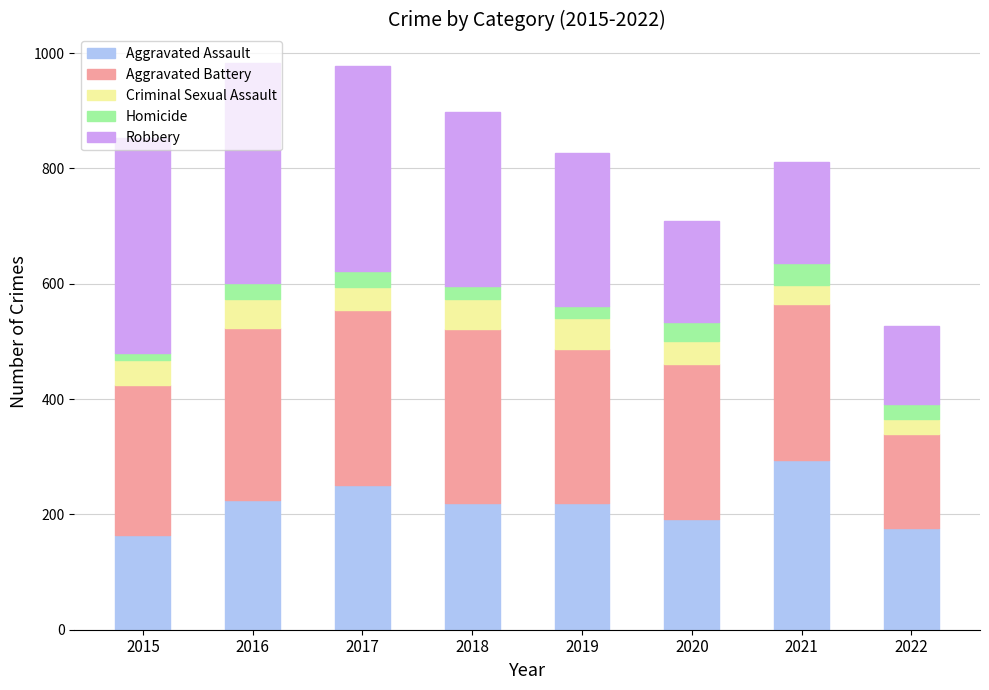

What is the lowest value of the Aggravated Assault series?

164